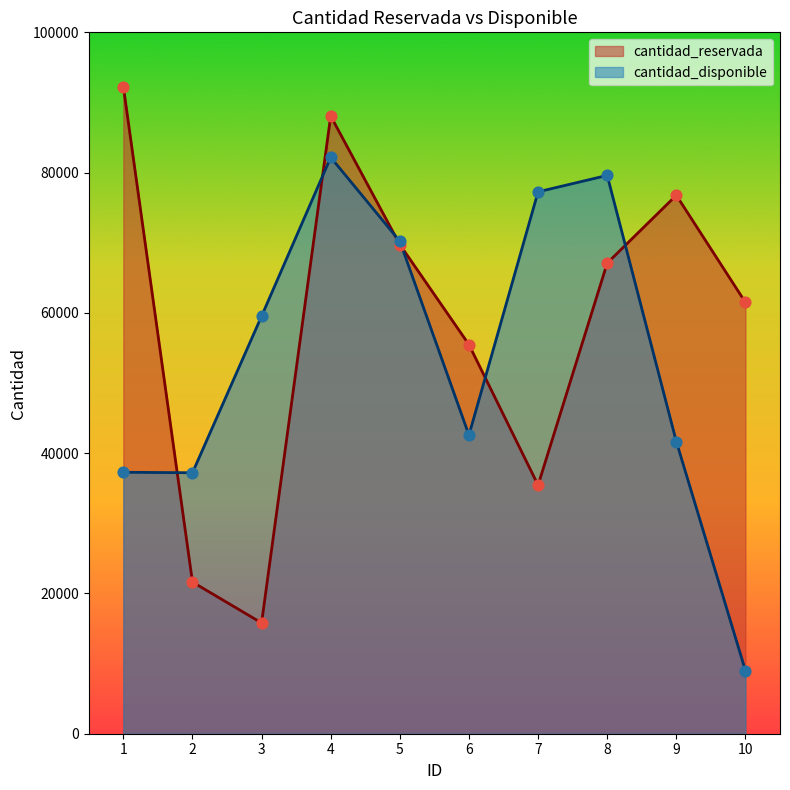

At which category is the sum across all series the highest?

4